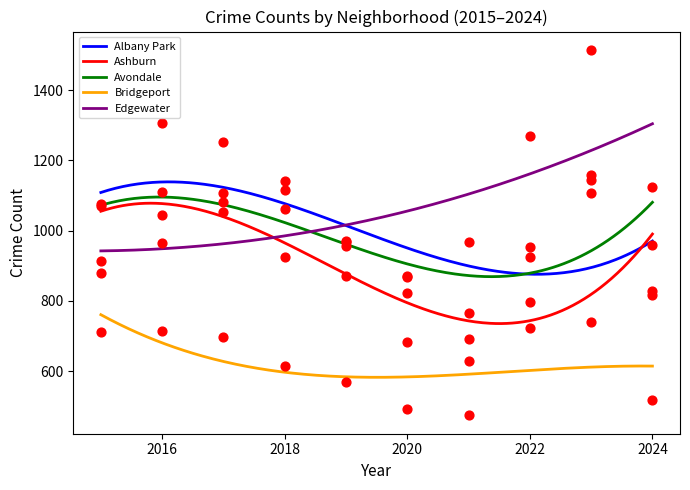

Is the value of Avondale at 2024 greater than the value of Bridgeport at 2023?

Yes